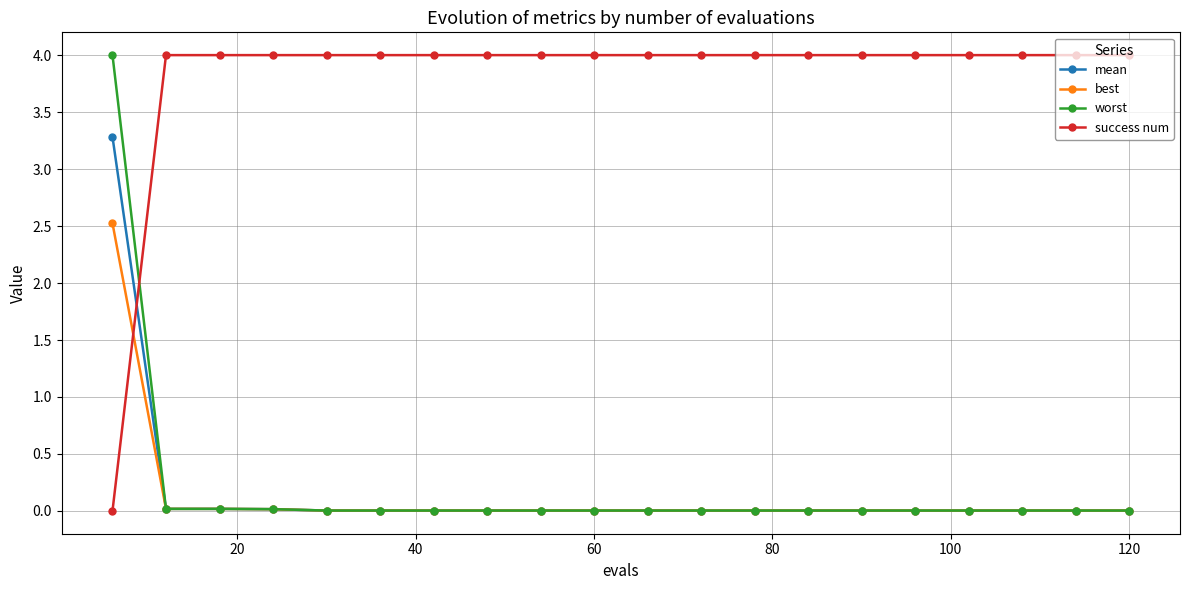

Which series has the largest total across all categories?

success num